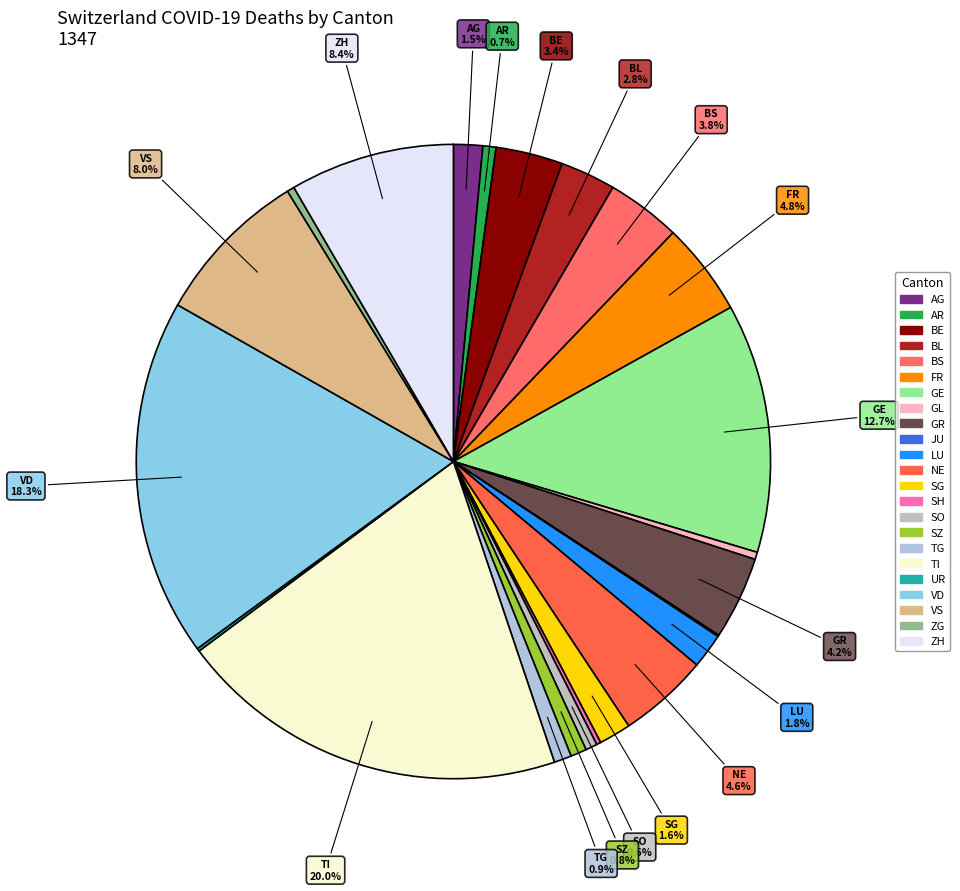

How much of the chart is everything except AG?

98.5%